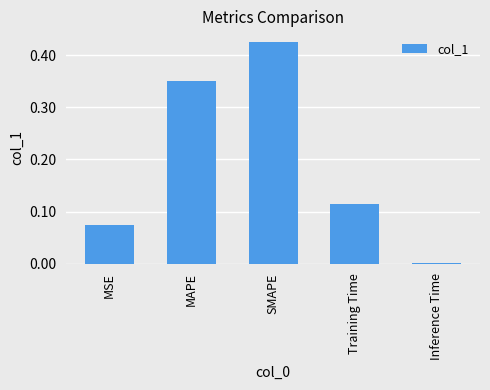

At which category does the chart reach its minimum across all series?

Inference Time